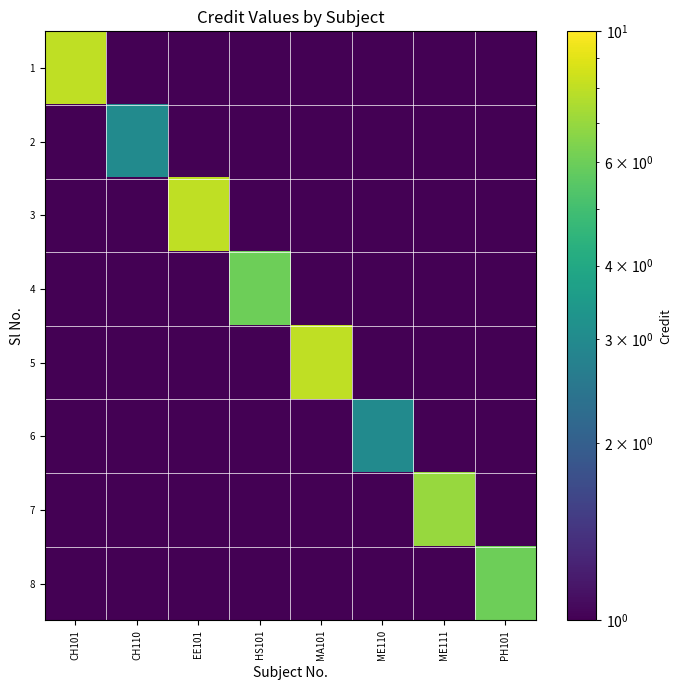

How many data points does each series have?

8